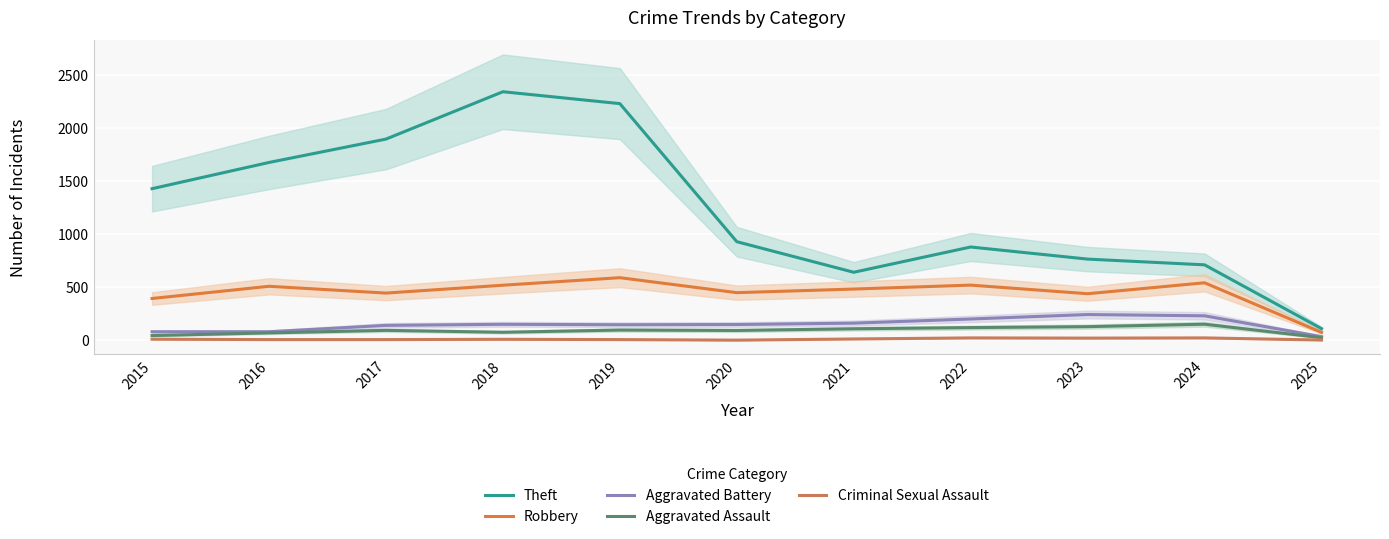

What is the difference between the highest and lowest values at 2017?

1888